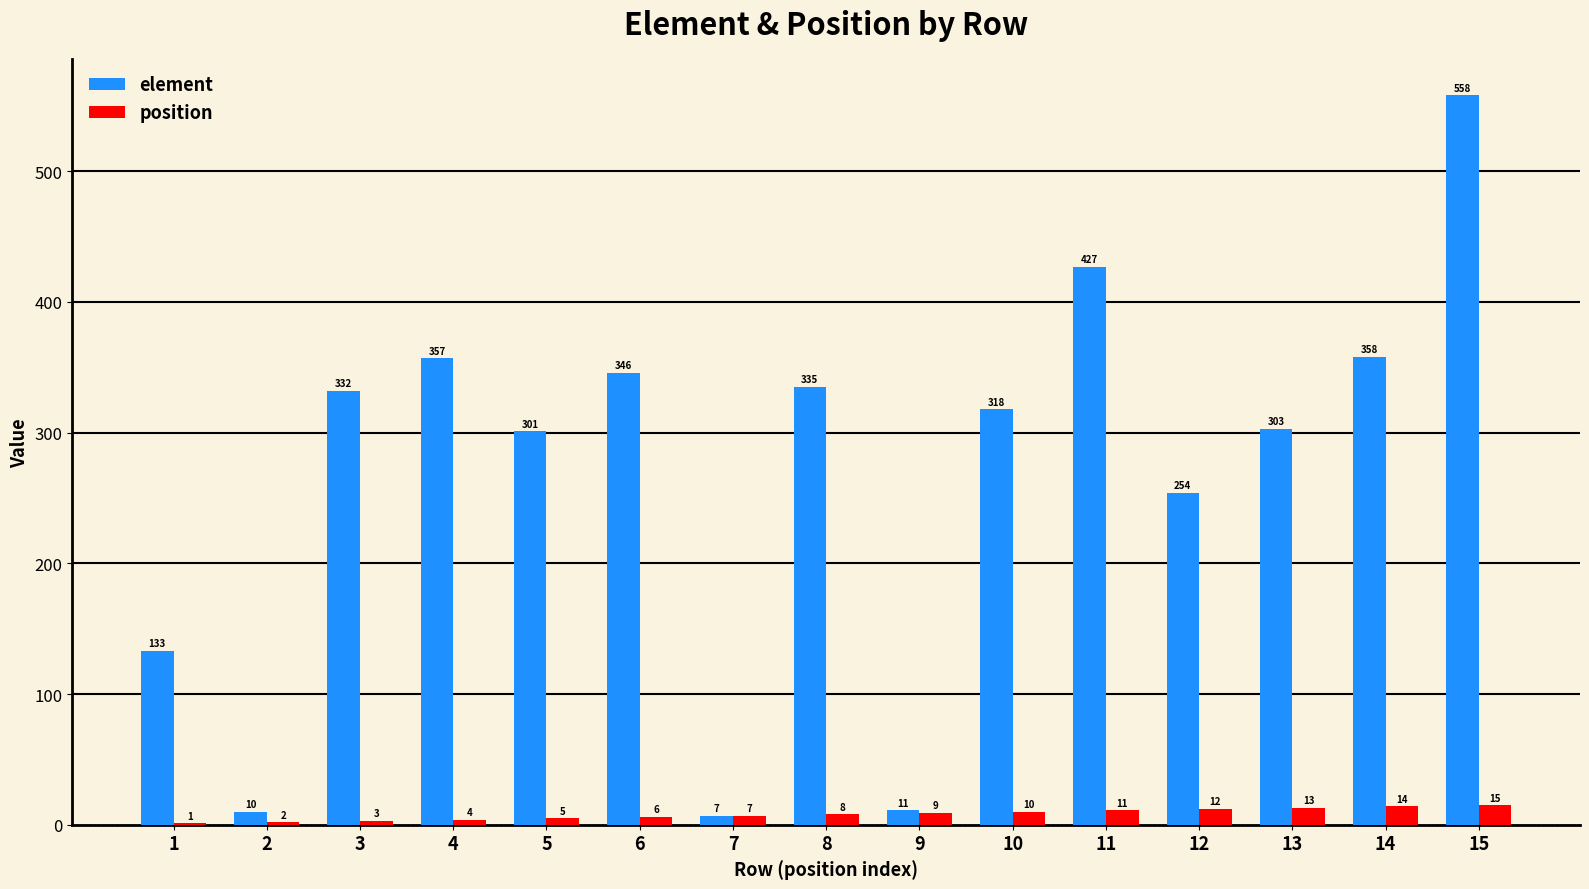

True or false: position has a value of 14 at 14.

True